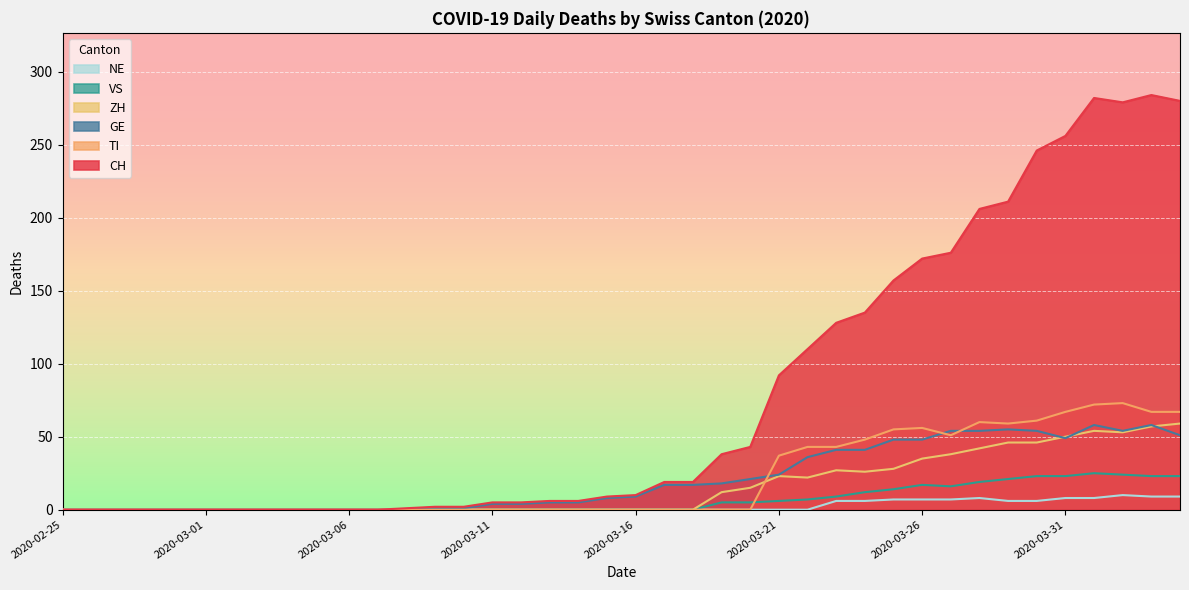

At how many categories does at least one series exceed 283?

1